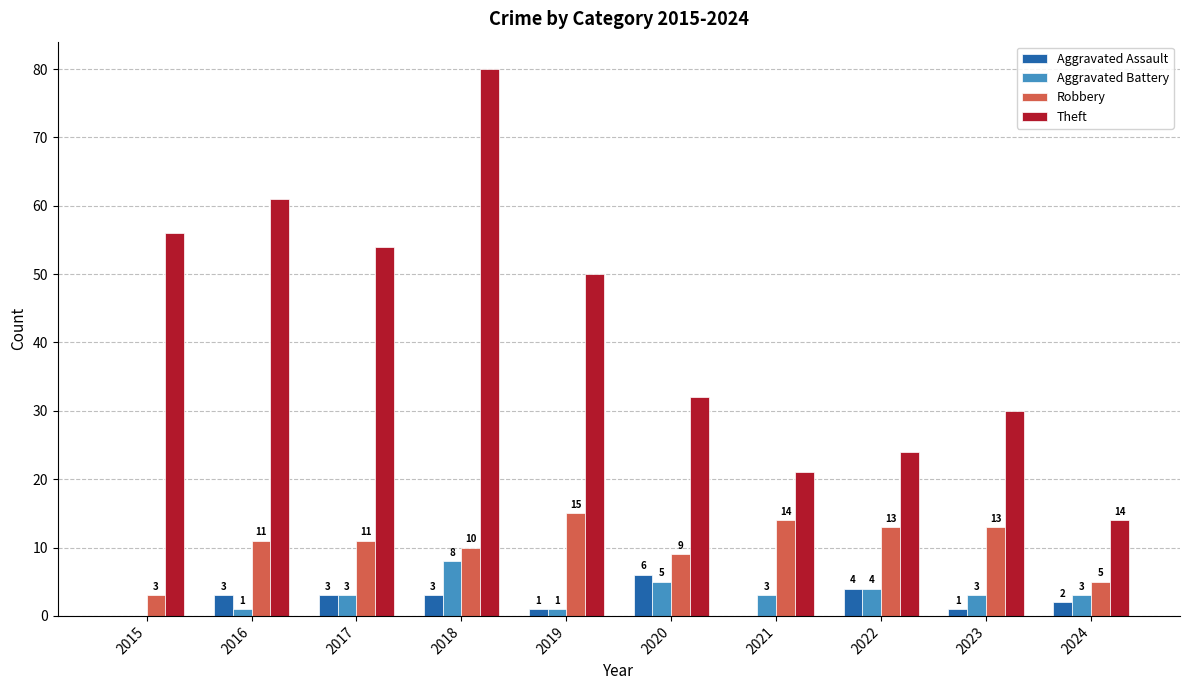

At which label does Aggravated Assault reach its peak?

2020